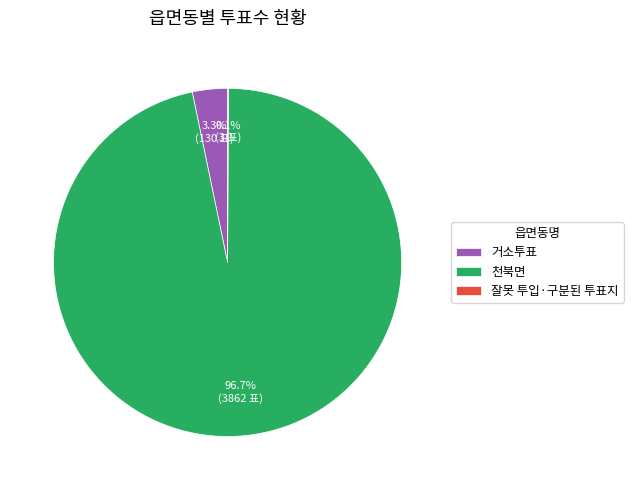

What is the largest slice in the pie chart?

천북면